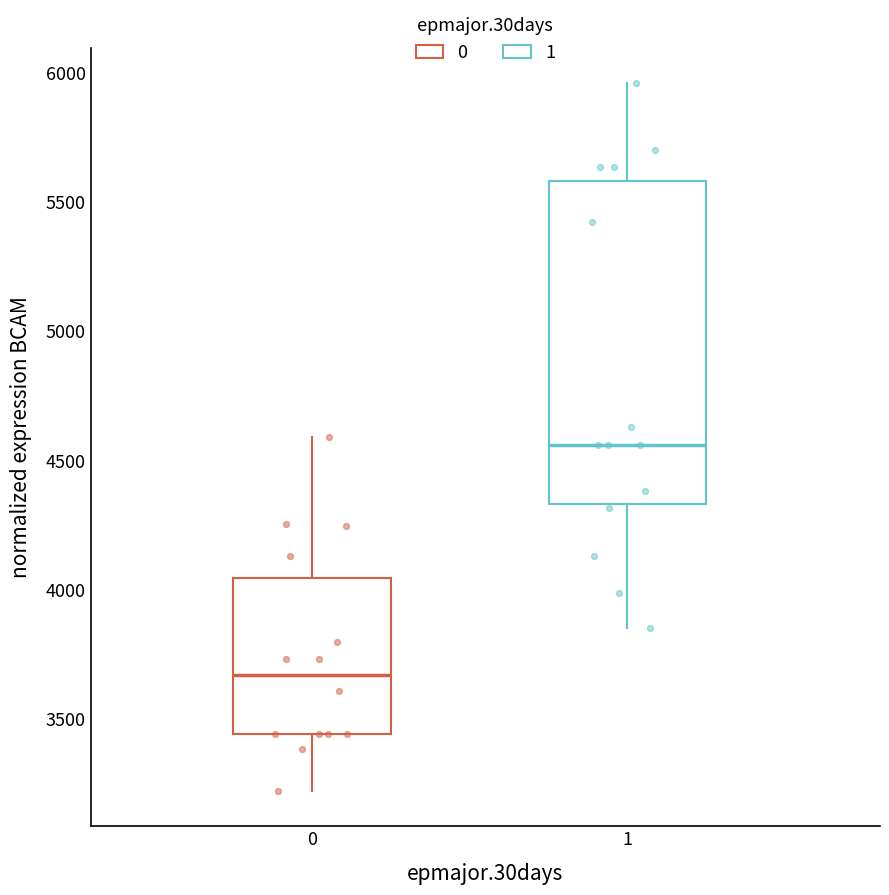

Which box is the tallest, from its lower edge to its upper edge?

1